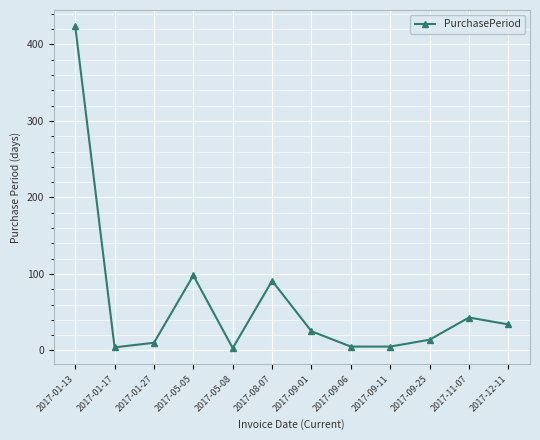

What is the ratio of the value at 2017-11-07 to the value at 2017-09-06?

8.6